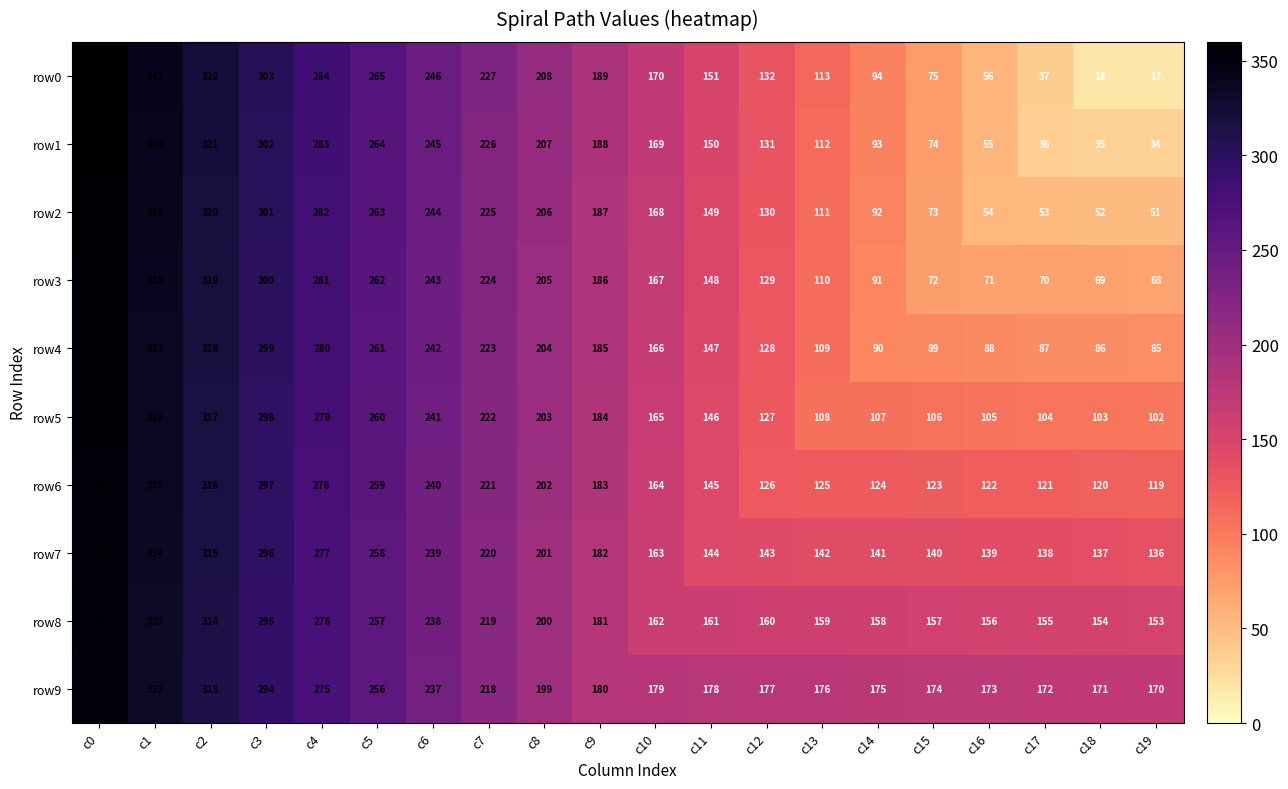

At which label is row4 closest to 220?

c7